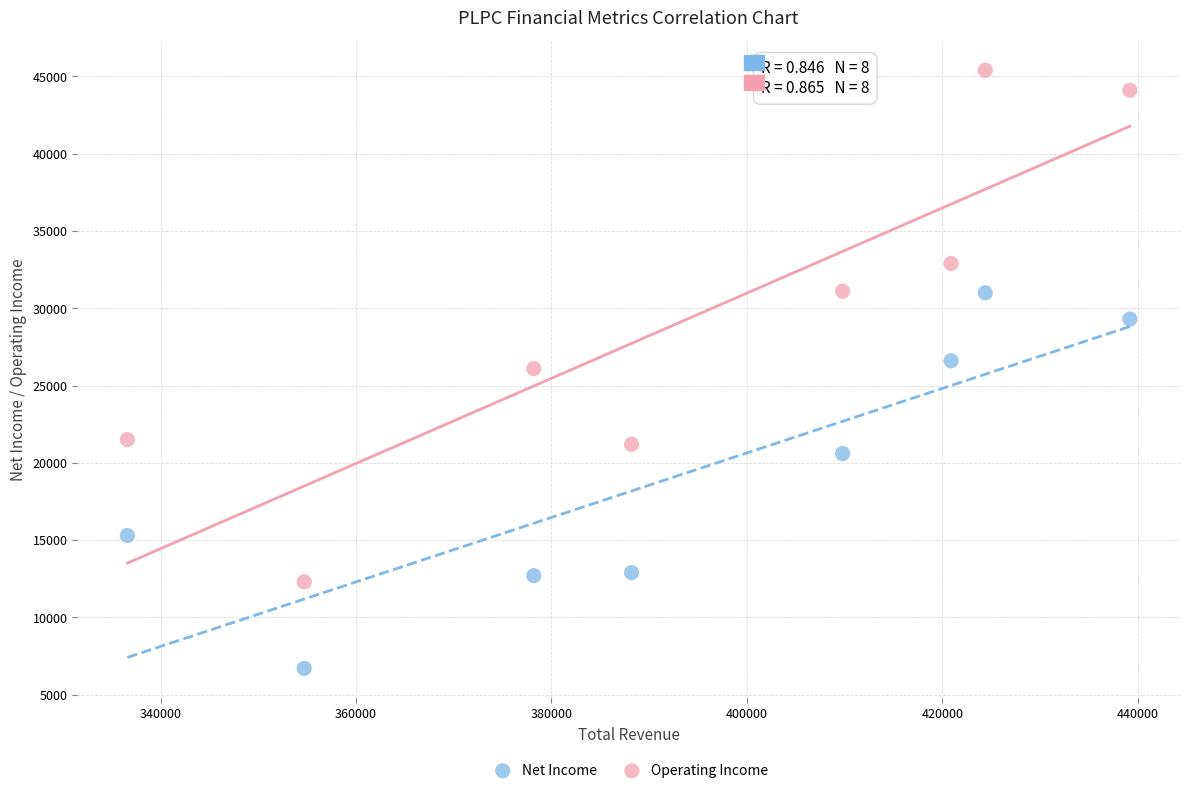

Which series contains the highest Y value?

Operating Income